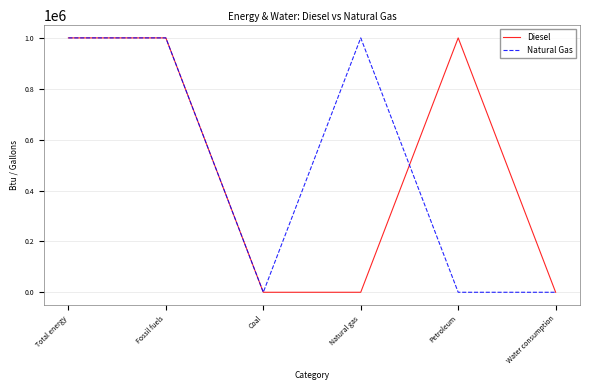

True or false: Diesel has more than 2 points higher than both neighbors.

False